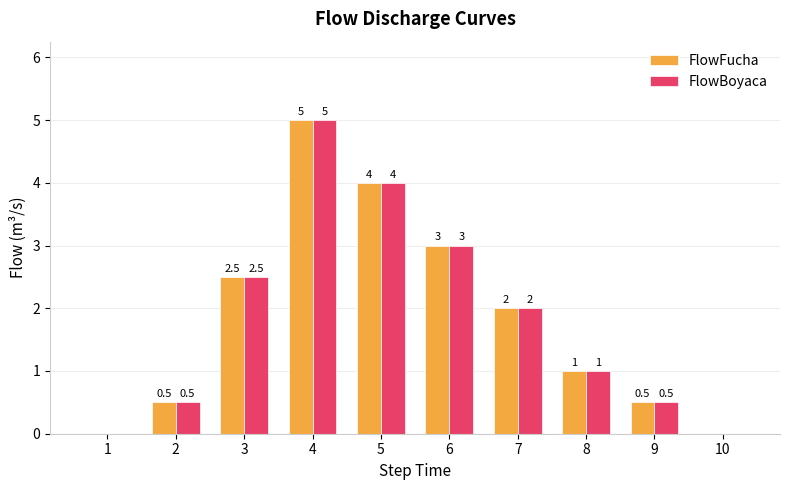

What is the greatest value displayed?

5.0